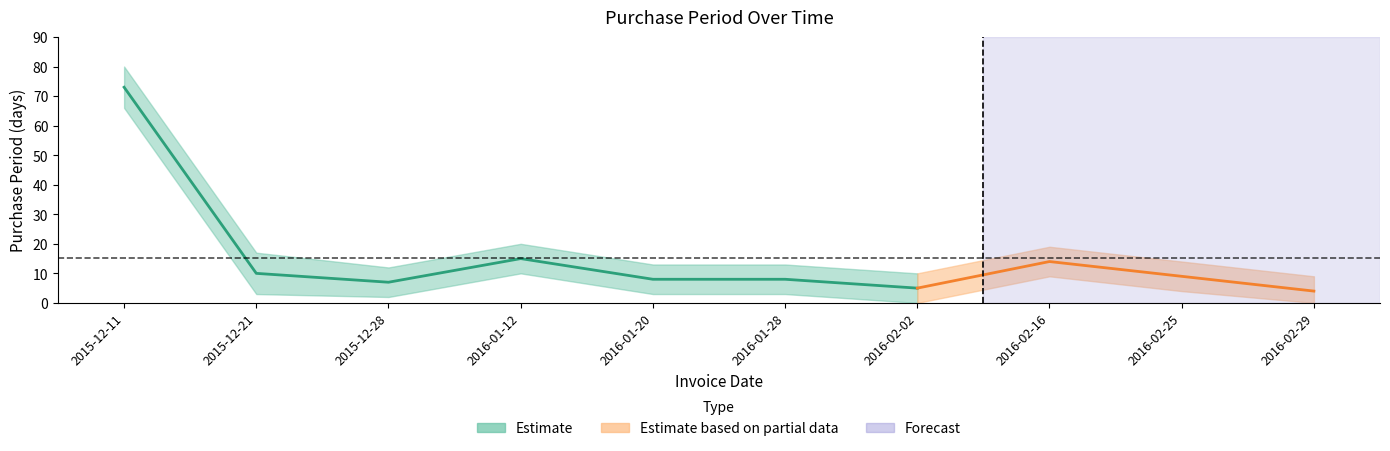

How many lines are shown in the chart?

3